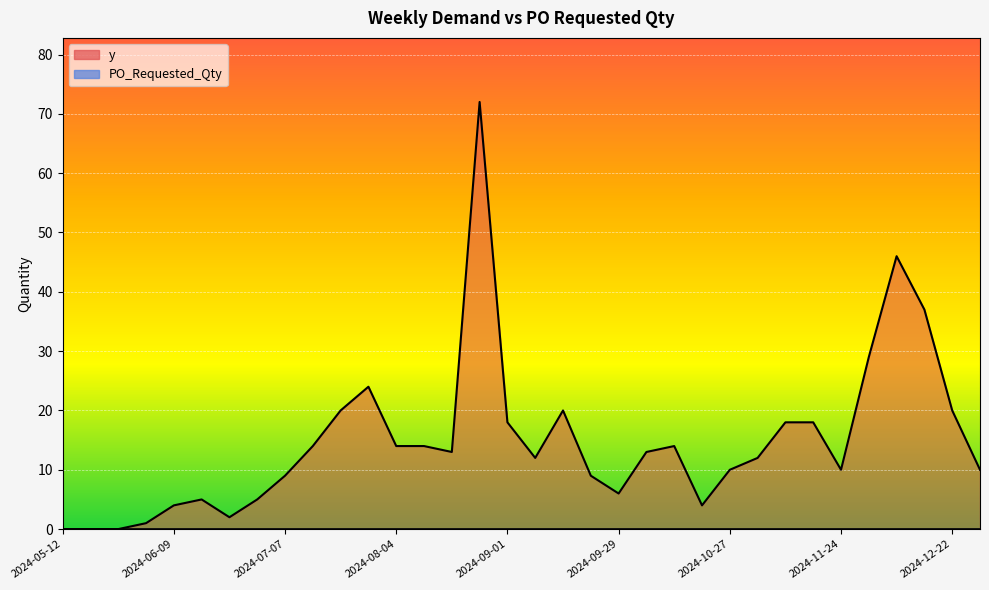

At which label is the value closest to 36?

2024-12-15